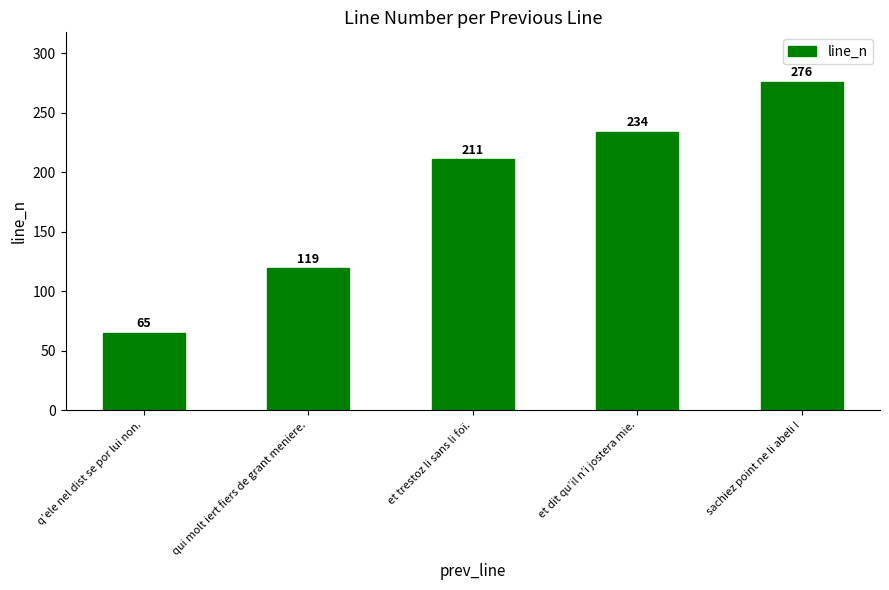

Which category has the highest value across all series?

sachiez point ne li abeli !